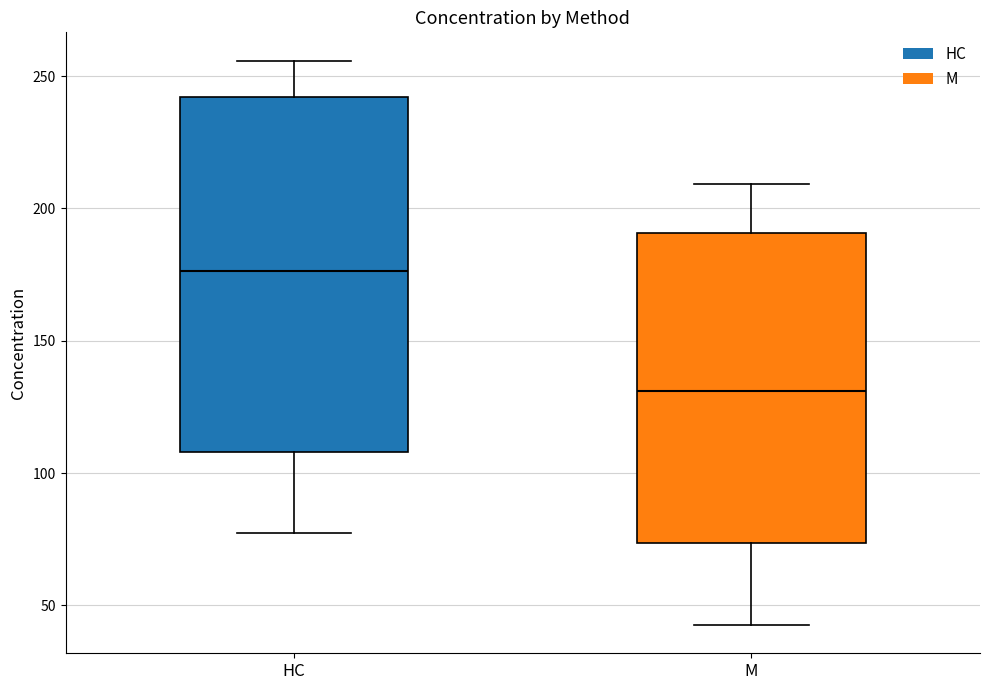

Reading left to right, transcribe this box plot: for each box, give where its median line is, the range the box spans, and where its two whiskers end, as read against the y-axis. The values are not printed on the chart, so give them approximately, as read against the axis.

HC: median 175, box 110 to 240, whiskers 75 to 255
M: median 130, box 75 to 190, whiskers 45 to 210